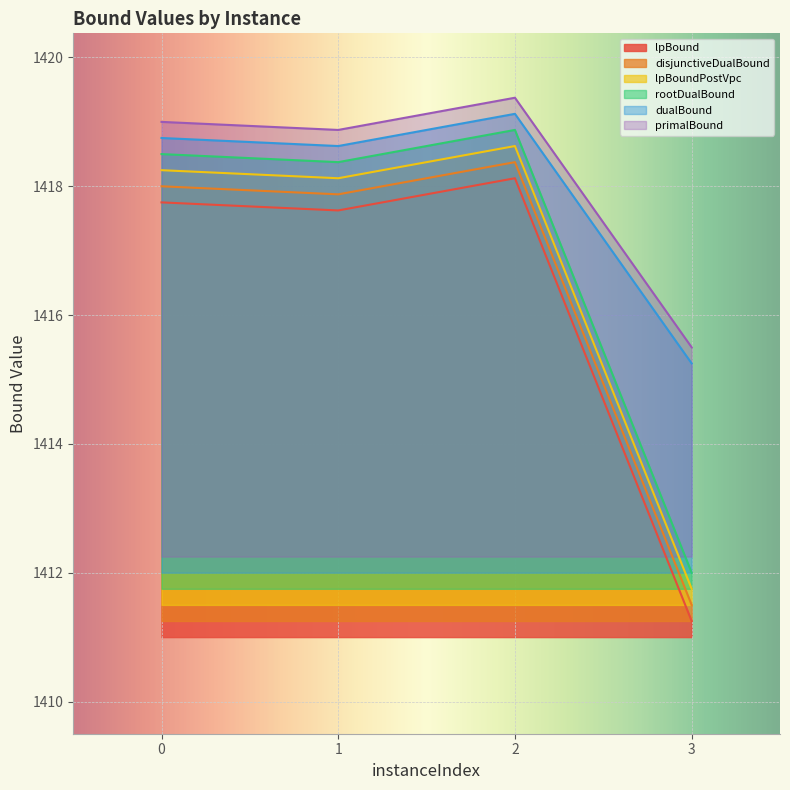

Where is the first local minimum for disjunctiveDualBound?

1